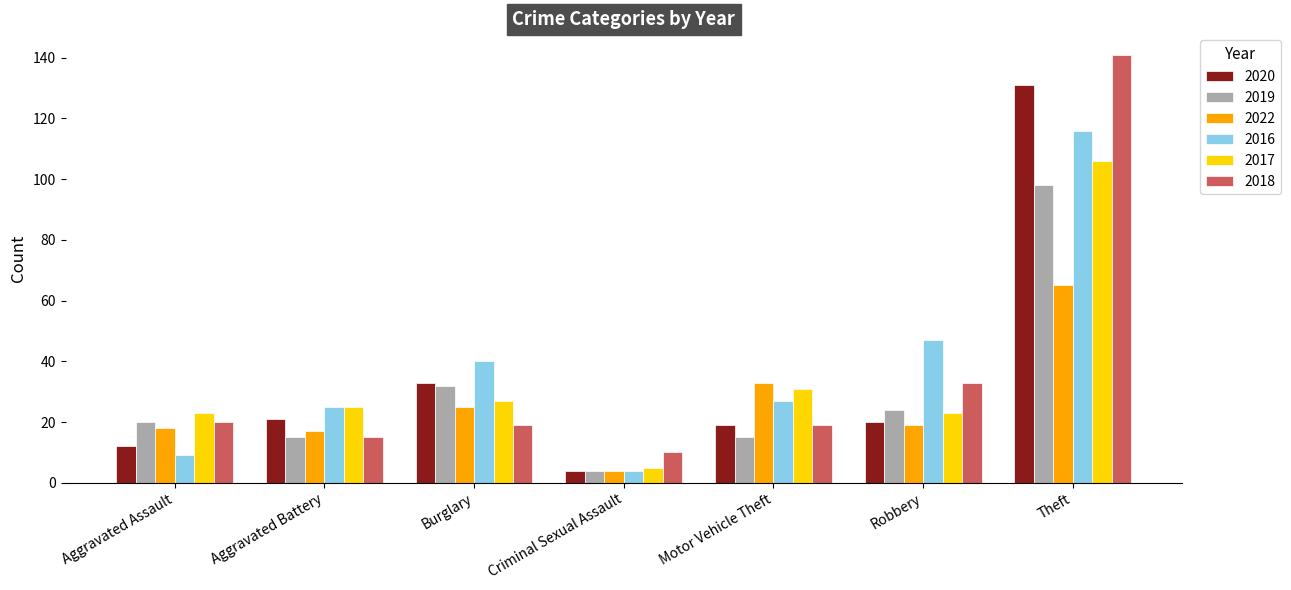

What is the value of the 2020 bar at the 4th from the left?

4